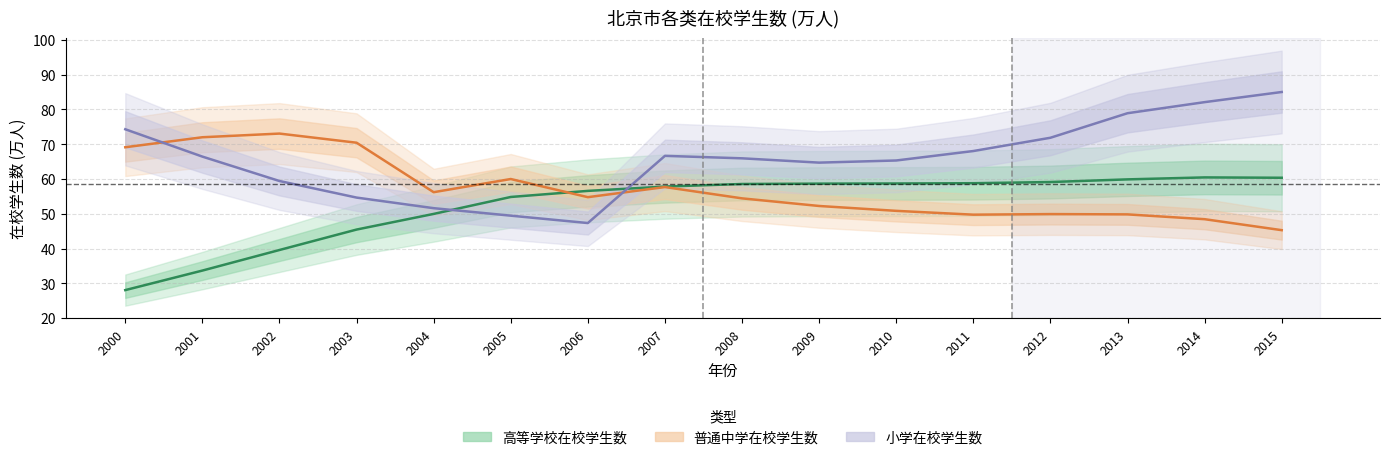

At which label is 小学在校学生数 closest to 66?

2008